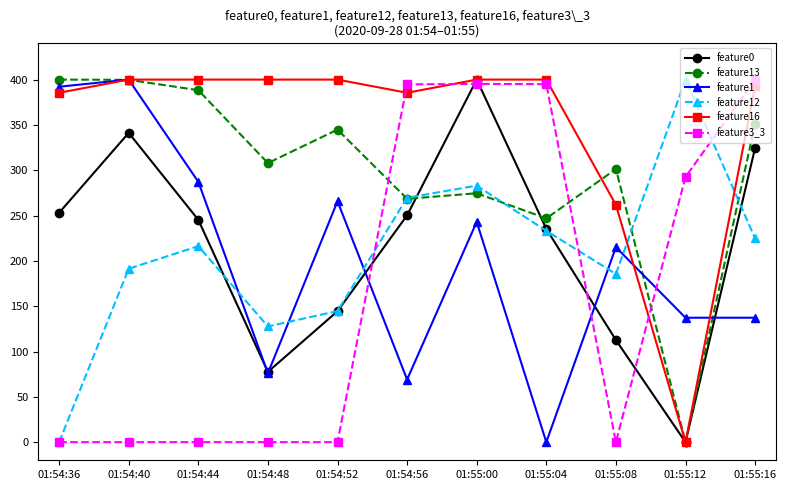

What is the value of the feature12 point at the 7th from the left?

283.0